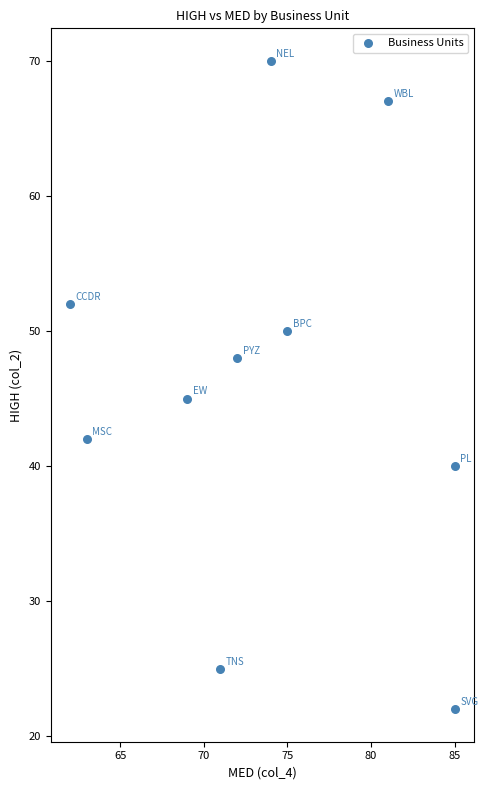

What Y value in the scatter plot is closest to 46?

45